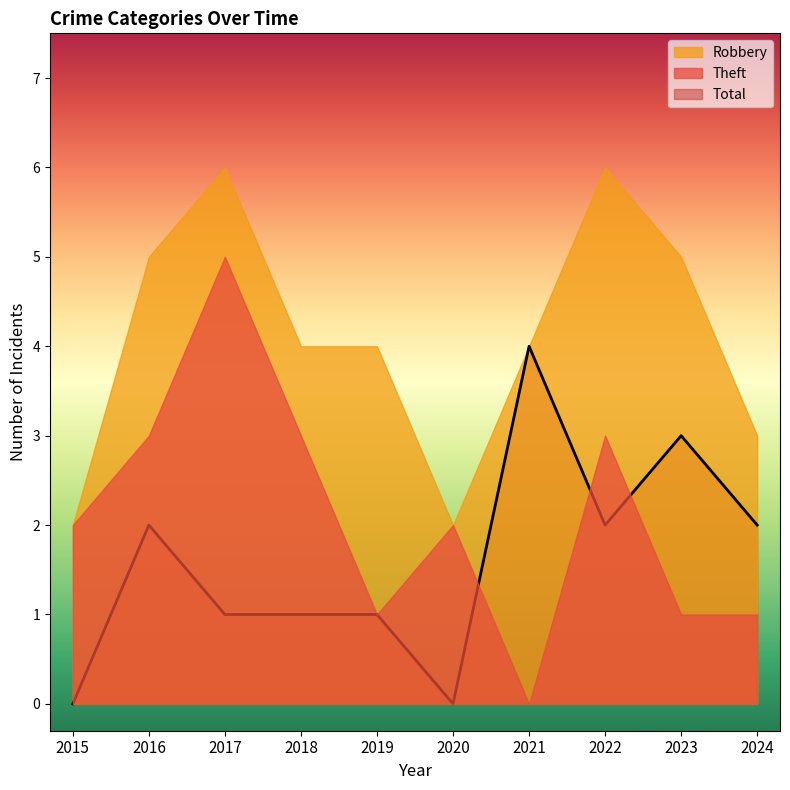

True or false: Total and Theft intersect in this chart.

True